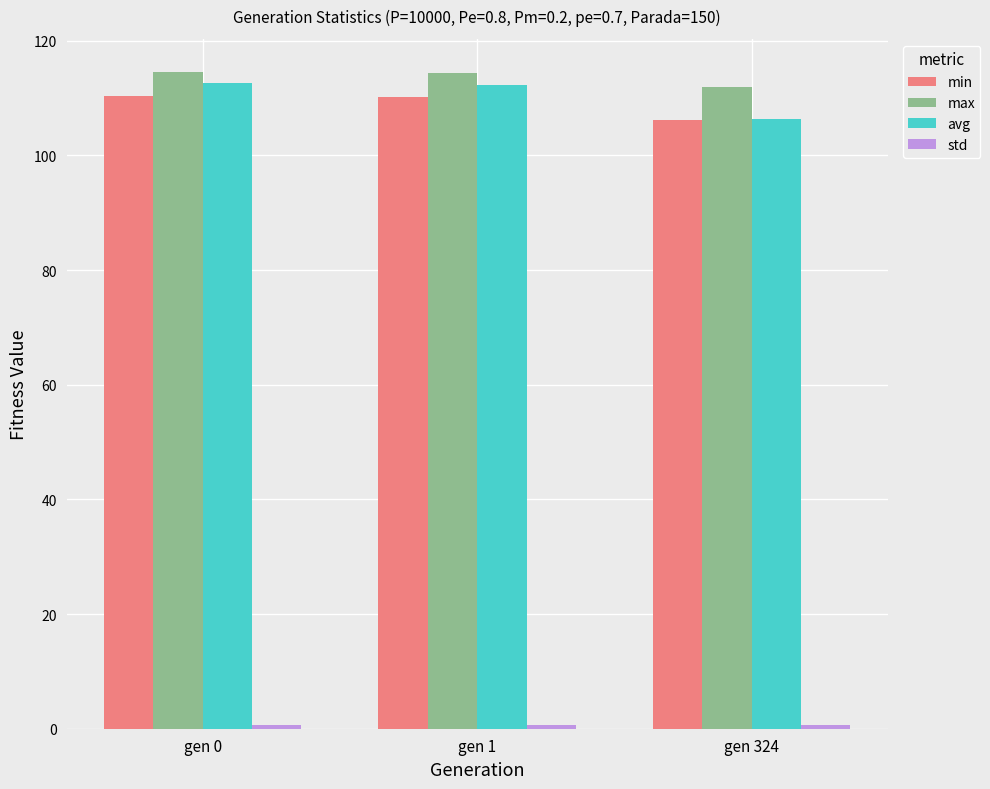

Are the bars grouped side by side (vs. stacked)?

Yes